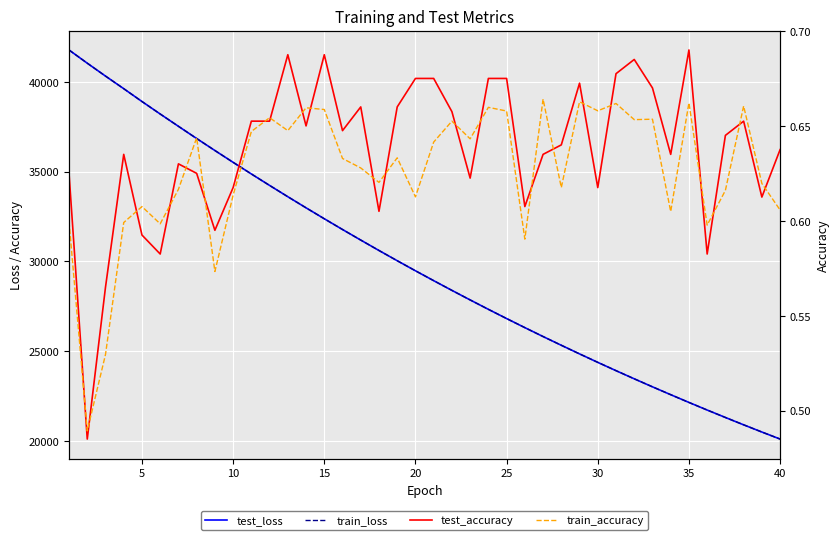

Reading right to left, what are all the values shown in this chart?

test_loss: 20104.6	20496.8	20897.7	21306.4	21721.6	22144.5	22576.2	23014.0	23460.5	23914.5	24377.1	24848.2	25328.5	25814.6	26311.6	26816.3	27330.6	27853.8	28385.8	28927.6	29477.8	30038.3	30607.8	31188.3	31776.8	32376.0	32984.8	33603.6	34232.4	34870.8	35518.6	36177.4	36845.6	37525.8	38210.5	38906.6	39621.3	40322.8	41040.8	41775.8
train_loss: 20104.5	20496.8	20897.6	21306.3	21721.6	22144.4	22576.1	23013.9	23460.4	23914.5	24377.1	24848.1	25328.3	25814.6	26311.6	26816.2	27330.5	27853.6	28385.7	28927.4	29477.9	30038.2	30607.8	31188.1	31776.6	32375.7	32984.6	33603.4	34232.1	34870.6	35518.6	36177.4	36845.4	37525.5	38210.5	38906.0	39621.5	40323.2	41041.3	41777.1
test_accuracy: 0.6	0.6	0.7	0.6	0.6	0.7	0.6	0.7	0.7	0.7	0.6	0.7	0.6	0.6	0.6	0.7	0.7	0.6	0.7	0.7	0.7	0.7	0.6	0.7	0.6	0.7	0.6	0.7	0.7	0.7	0.6	0.6	0.6	0.6	0.6	0.6	0.6	0.6	0.5	0.6
train_accuracy: 0.6	0.6	0.7	0.6	0.6	0.7	0.6	0.7	0.7	0.7	0.7	0.7	0.6	0.7	0.6	0.7	0.7	0.6	0.7	0.6	0.6	0.6	0.6	0.6	0.6	0.7	0.7	0.6	0.7	0.6	0.6	0.6	0.6	0.6	0.6	0.6	0.6	0.5	0.5	0.6